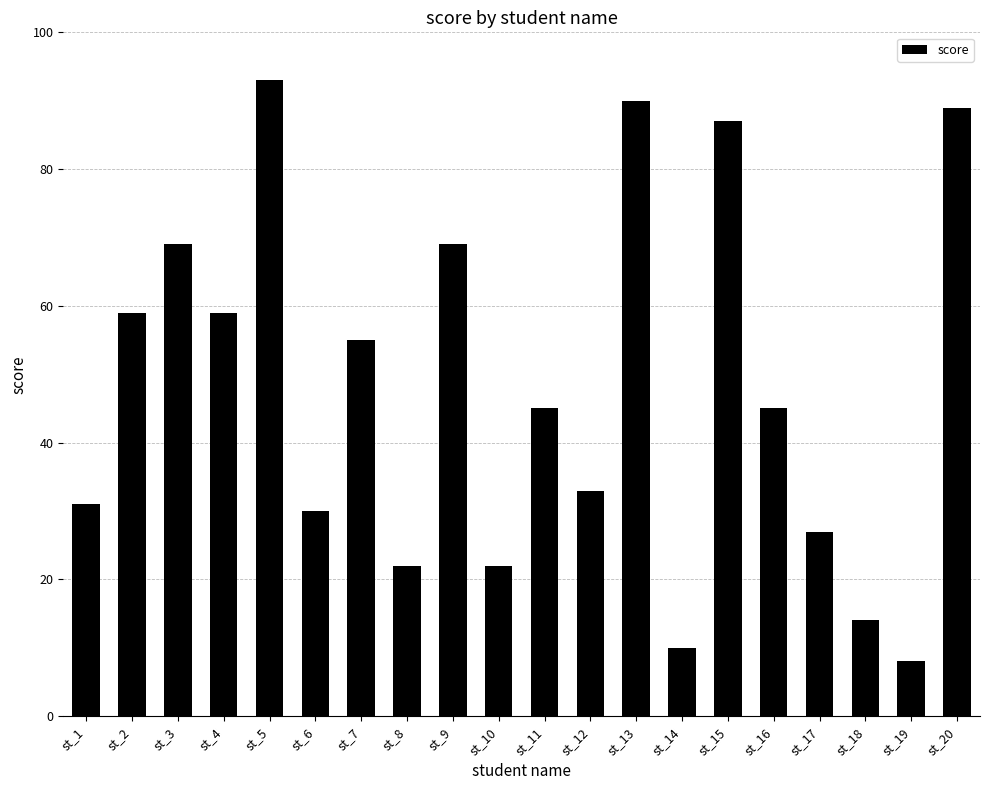

What is the value of the 15th bar from the left?

87